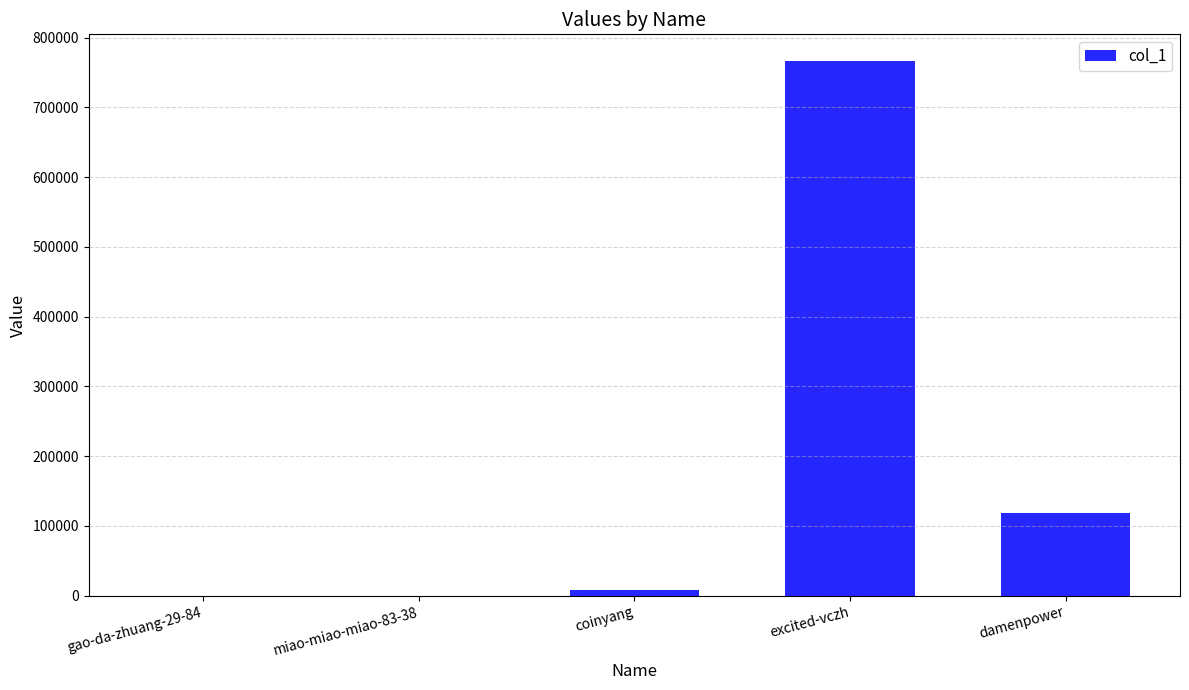

Where is the data nearest to the value 383289?

damenpower